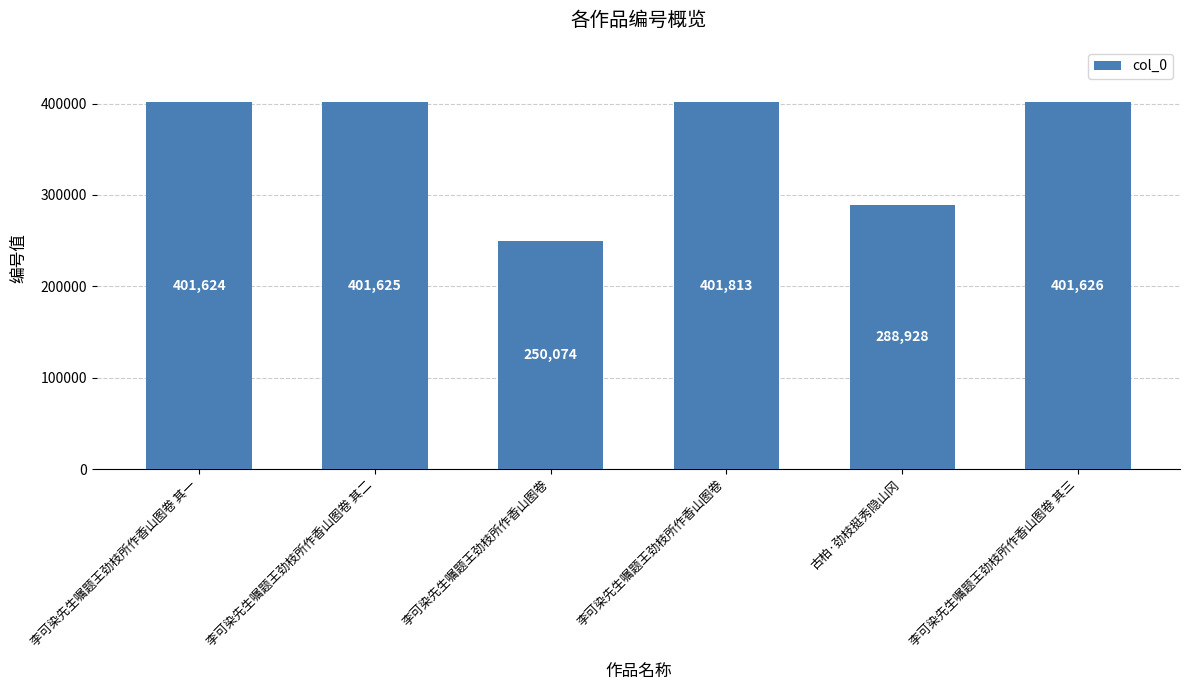

The value at 李可染先生嘱题王劲枝所作香山图卷 其二 is 592661. True or false?

False